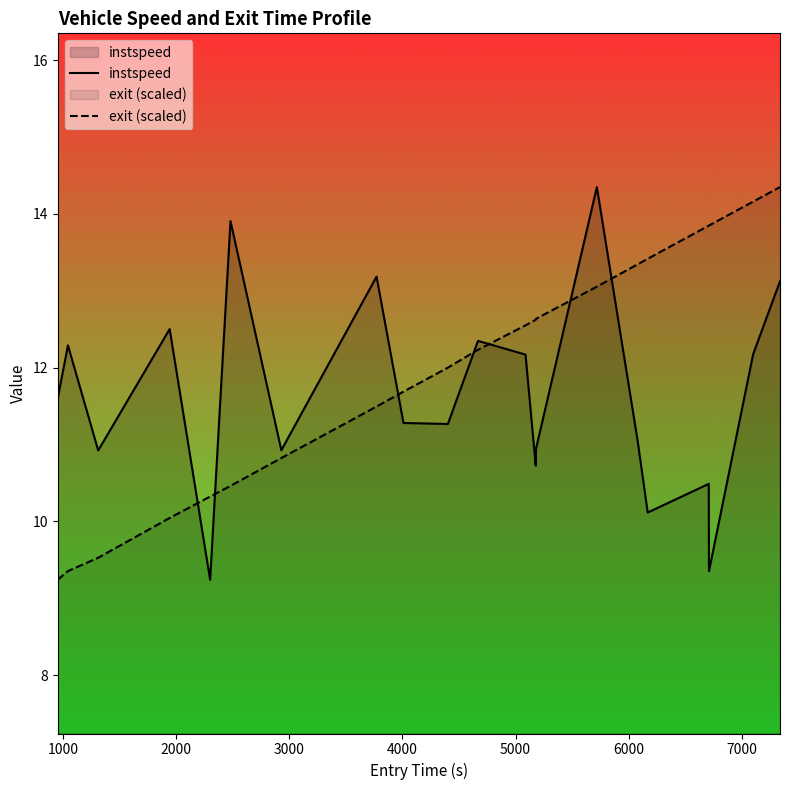

How many times do instspeed and exit (scaled) cross each other?

7